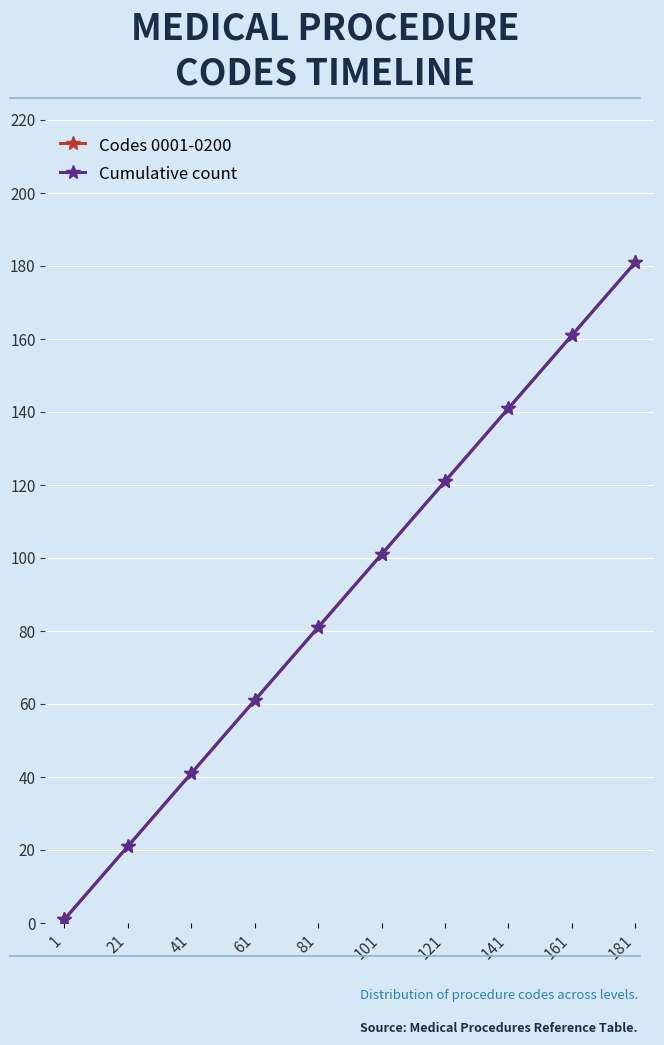

Is this an area chart (filled region under the line)?

No